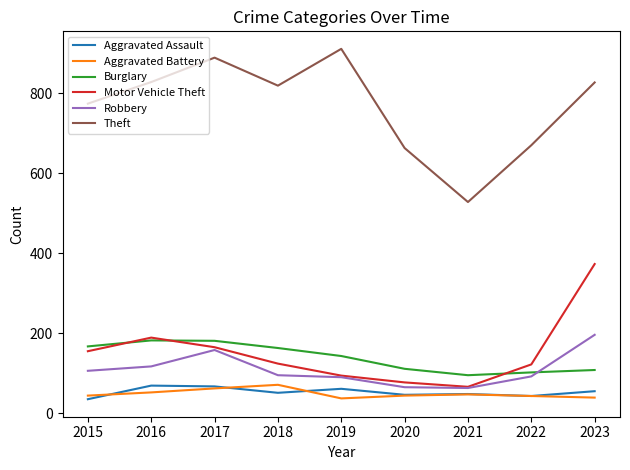

What is the total value across all series at 2018?

1323